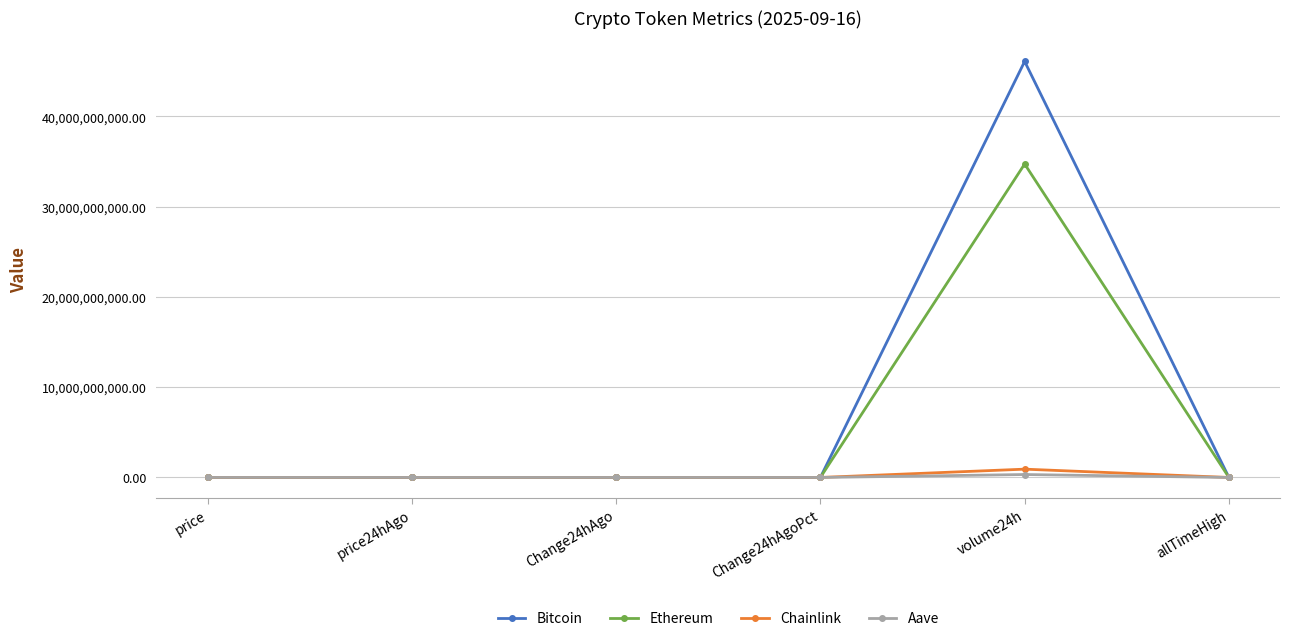

What is the sum of all Aave values?

325391669.8